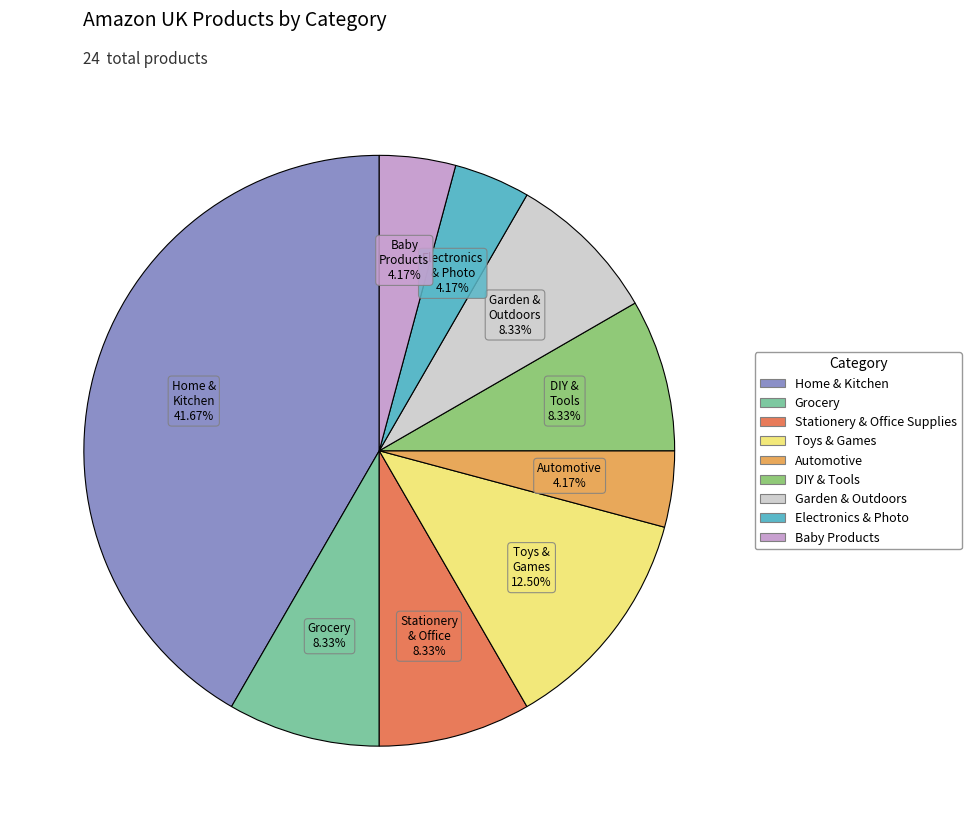

Which slice is the largest?

Home & Kitchen